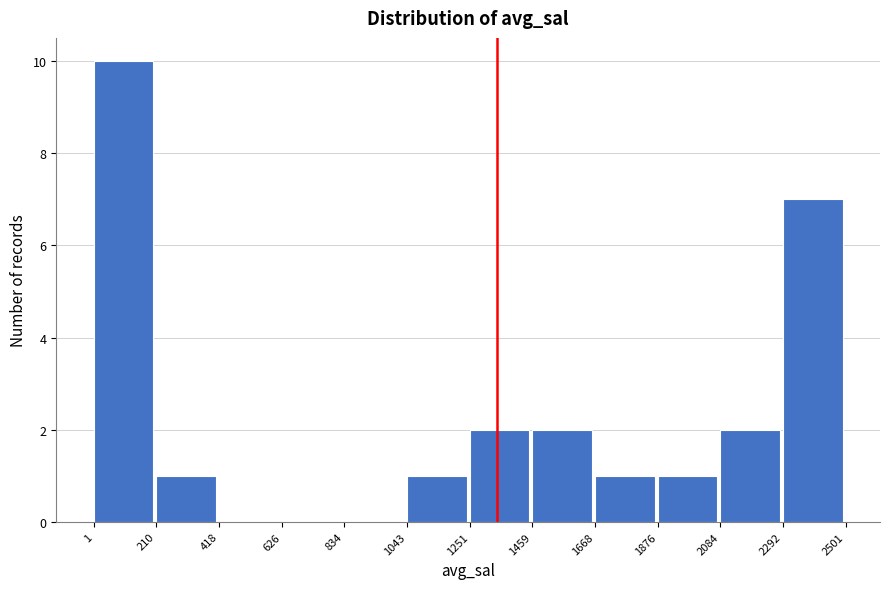

Reading left to right, transcribe this chart: for each bar, give the range it covers on the x-axis and its height. The values are not printed on the chart, so give them approximately, as read against the axis.

1 to 210: 10
210 to 418: 1
418 to 626: 0
626 to 834: 0
834 to 1043: 0
1043 to 1251: 1
1251 to 1459: 2
1459 to 1668: 2
1668 to 1876: 1
1876 to 2084: 1
2084 to 2292: 2
2292 to 2501: 7